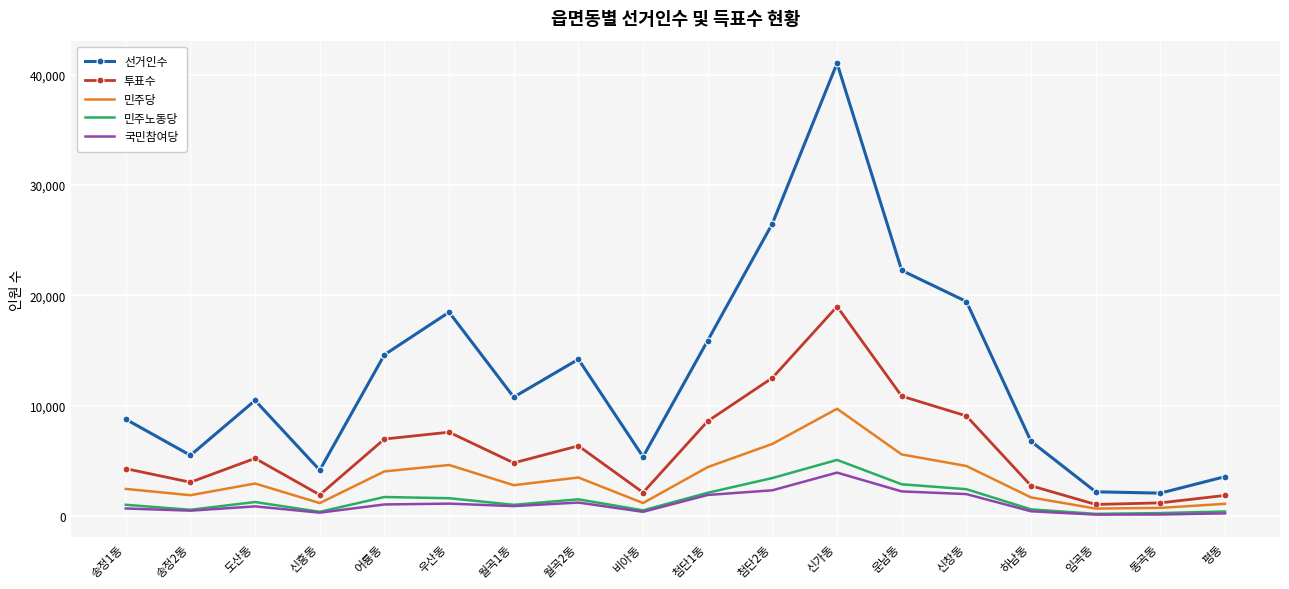

Is it true that 투표수 equals 3262 at 평동?

False